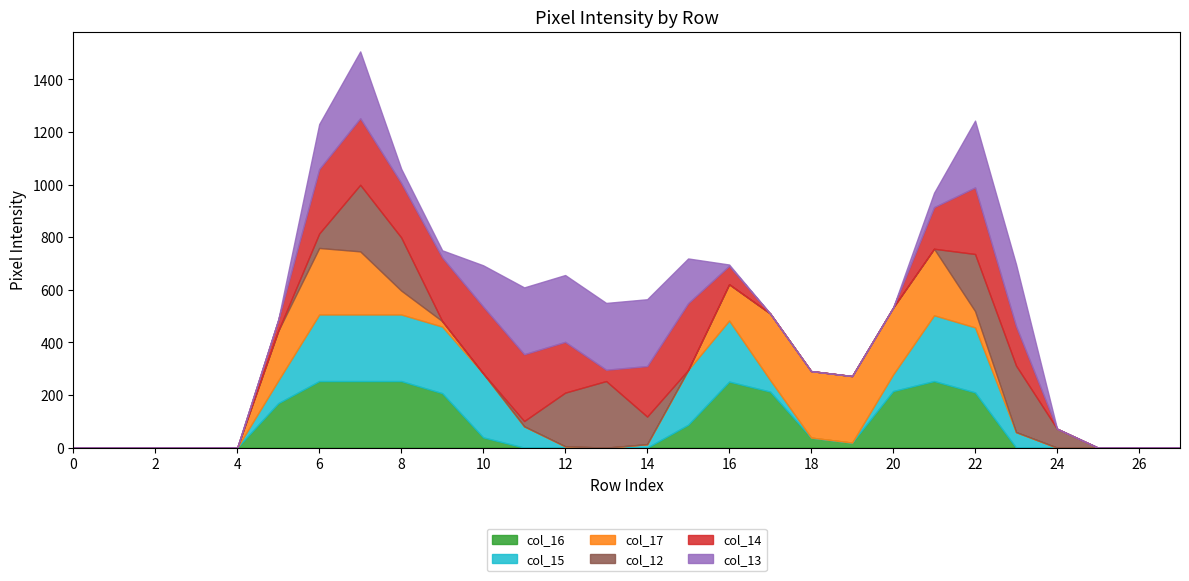

What is the highest value of the col_12 series?

253